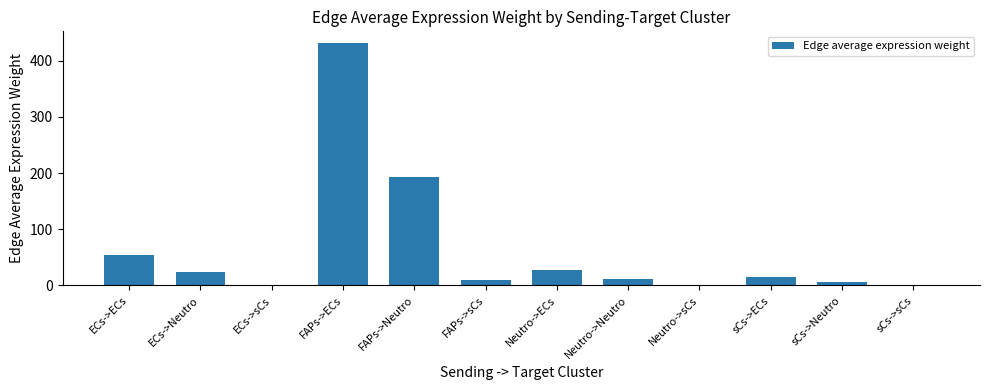

Where is the data nearest to the value 215?

FAPs->Neutro